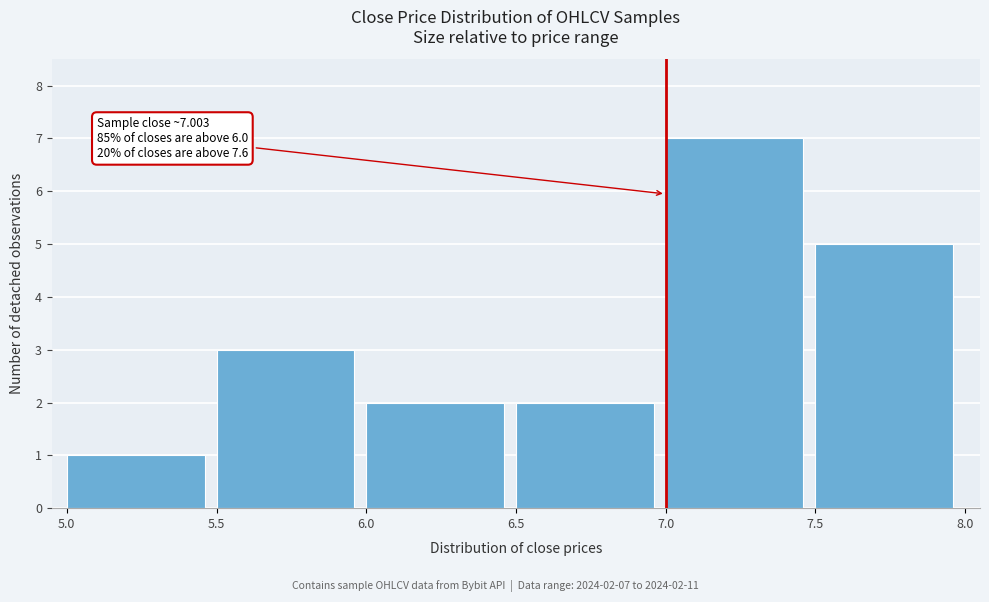

Over which range of the x-axis is the bar tallest?

7.0 to 7.5